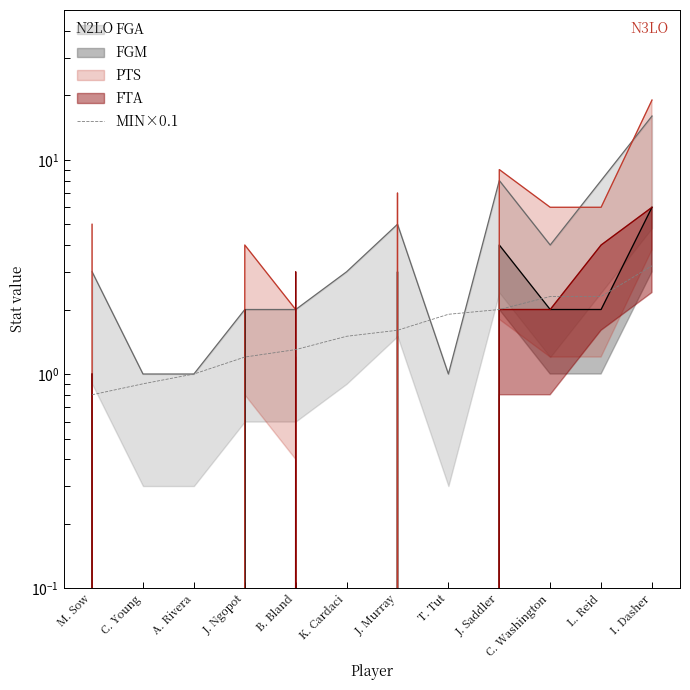

Where is the data nearest to the value 2?

J. Saddler